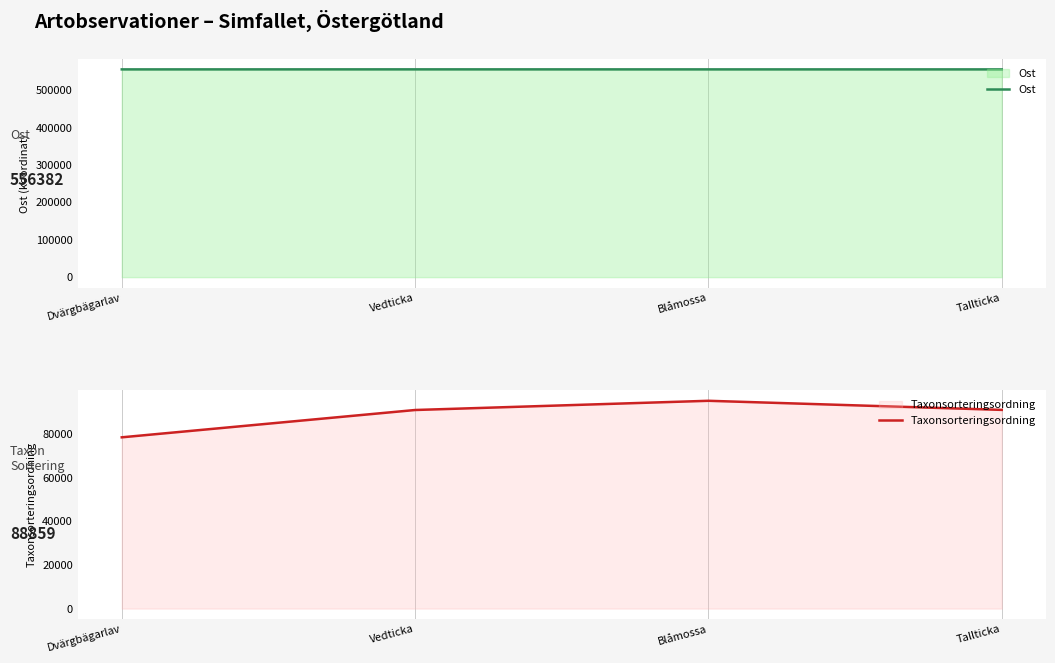

How many lines are shown in the chart?

2